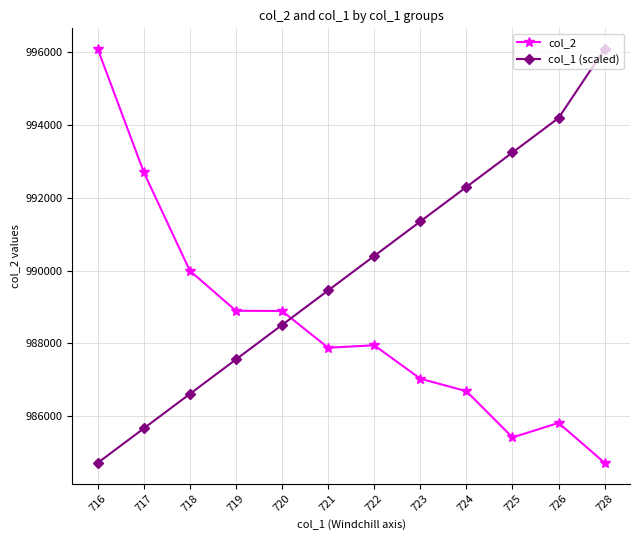

True or false: col_1 (scaled) has more than 1 points higher than both neighbors.

False